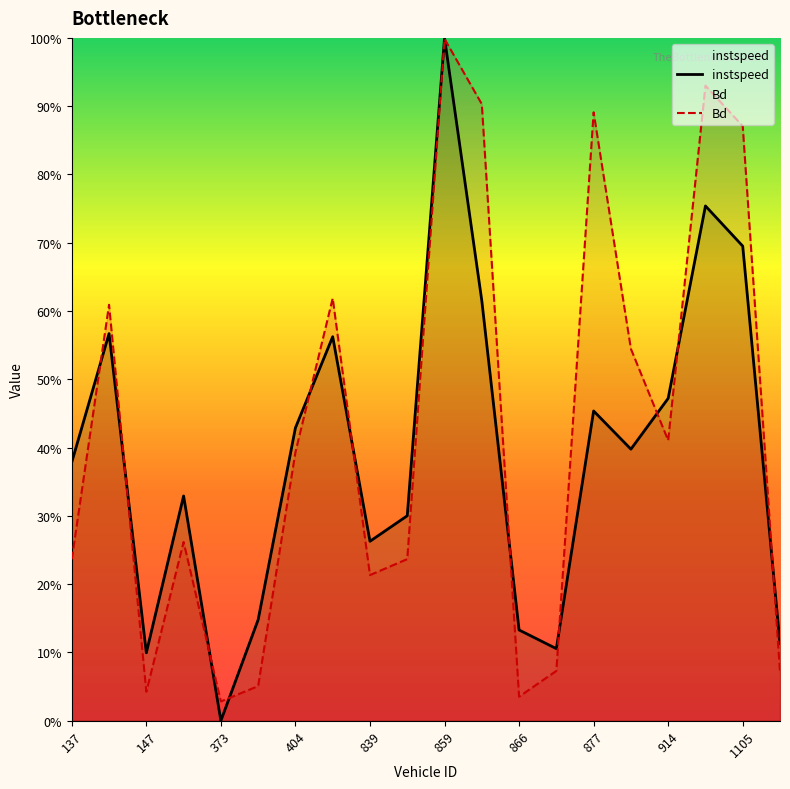

What is the label of the 1st point from the left?

137